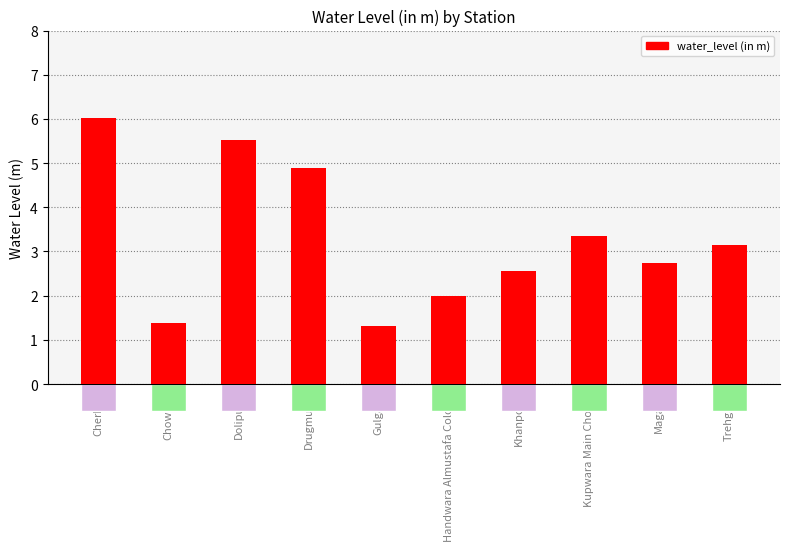

What position from the right is Khanpora?

4